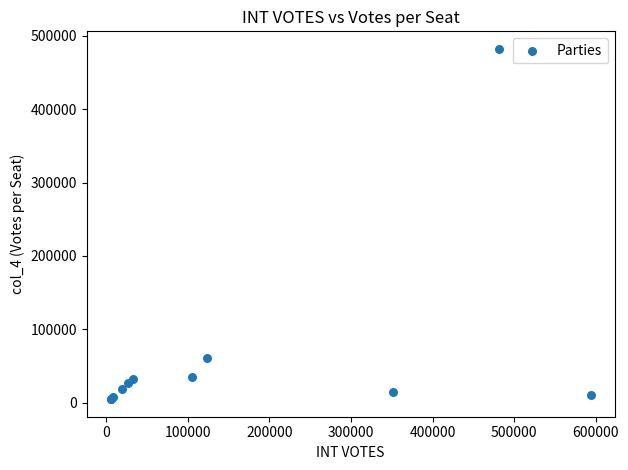

What Y value in the scatter plot is closest to 243499?

61537.5